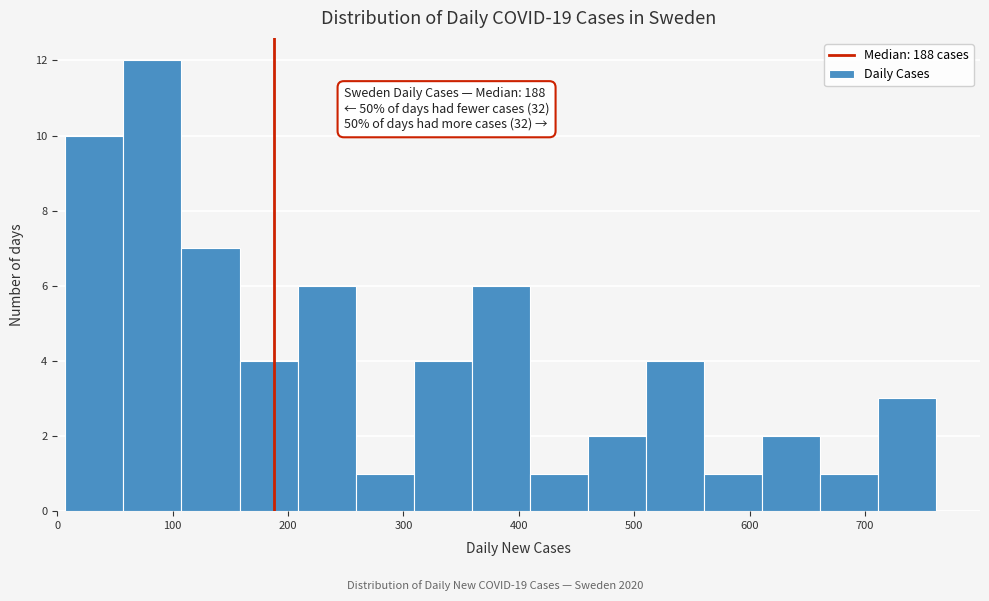

Which range on the x-axis has the tallest bar?

60 to 110